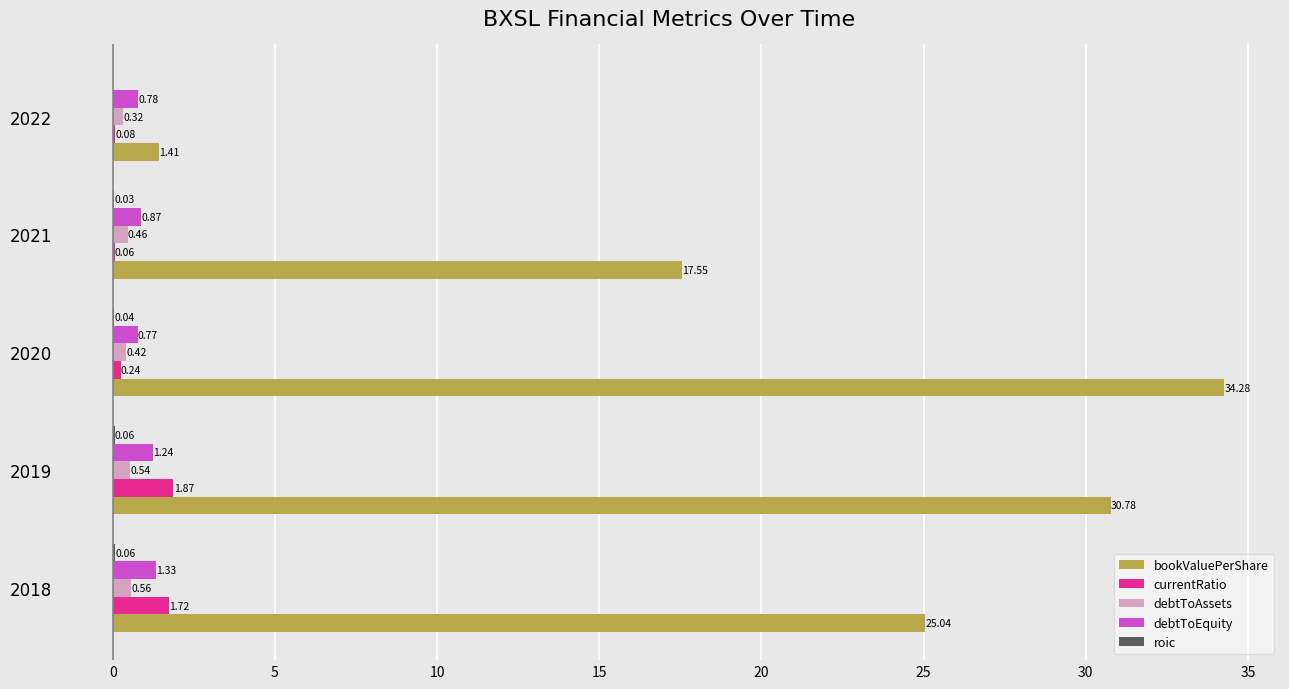

At which label does debtToAssets reach its peak?

2018